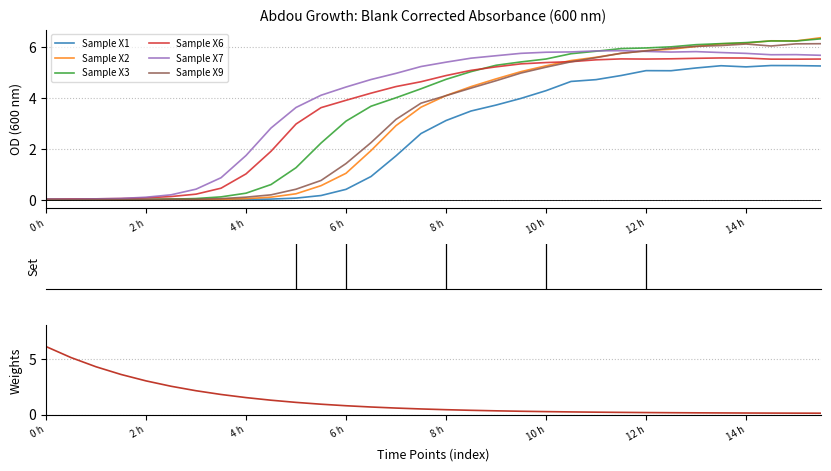

Between which two adjacent categories do Sample X1 and Sample X2 first intersect?

0 h and 0 h 30 min